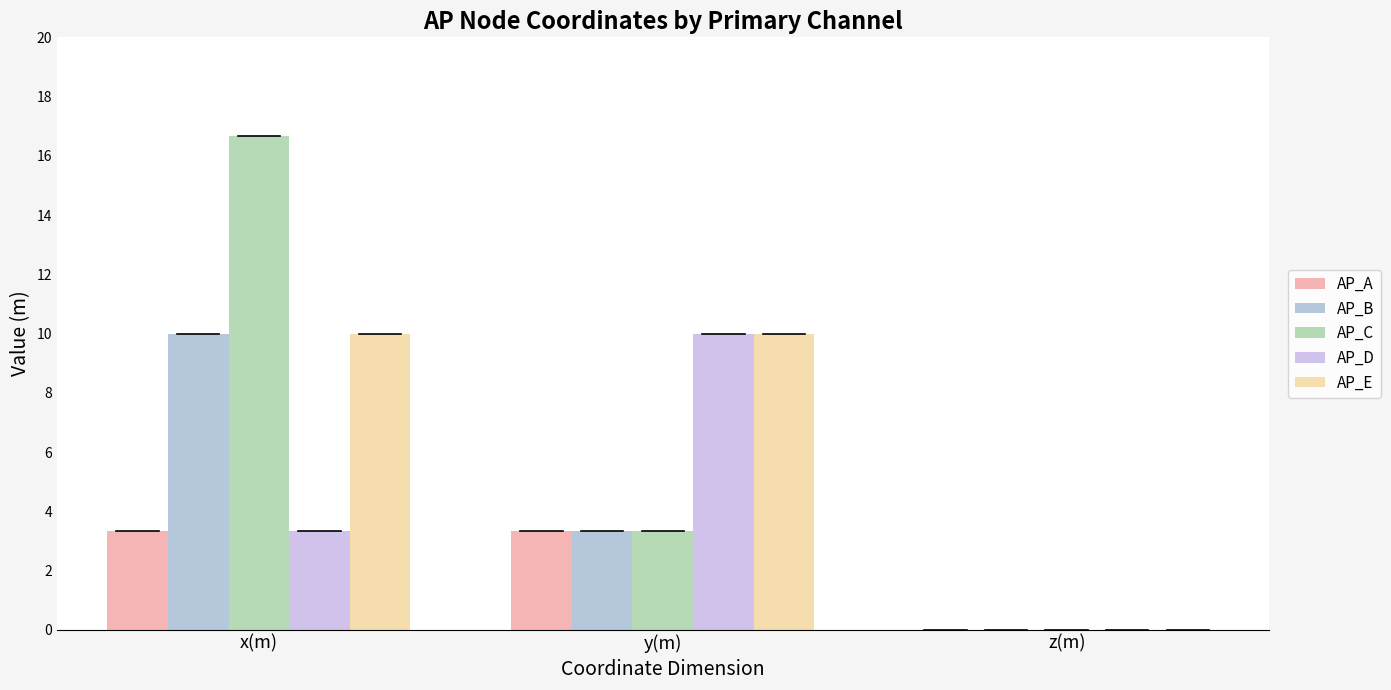

Which series has the largest range (max minus min)?

AP_C